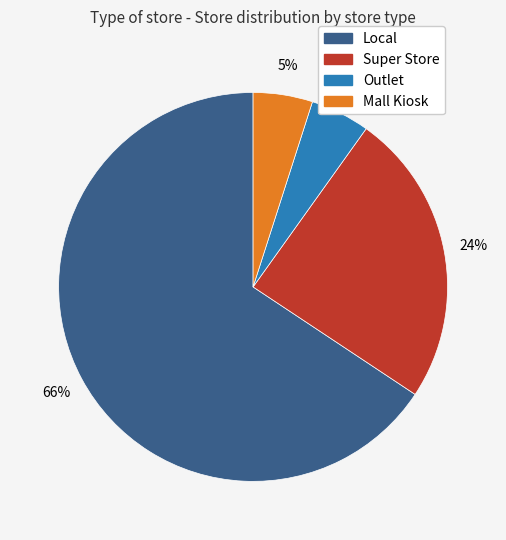

The Local slice represents 77% of the pie. True or false?

False